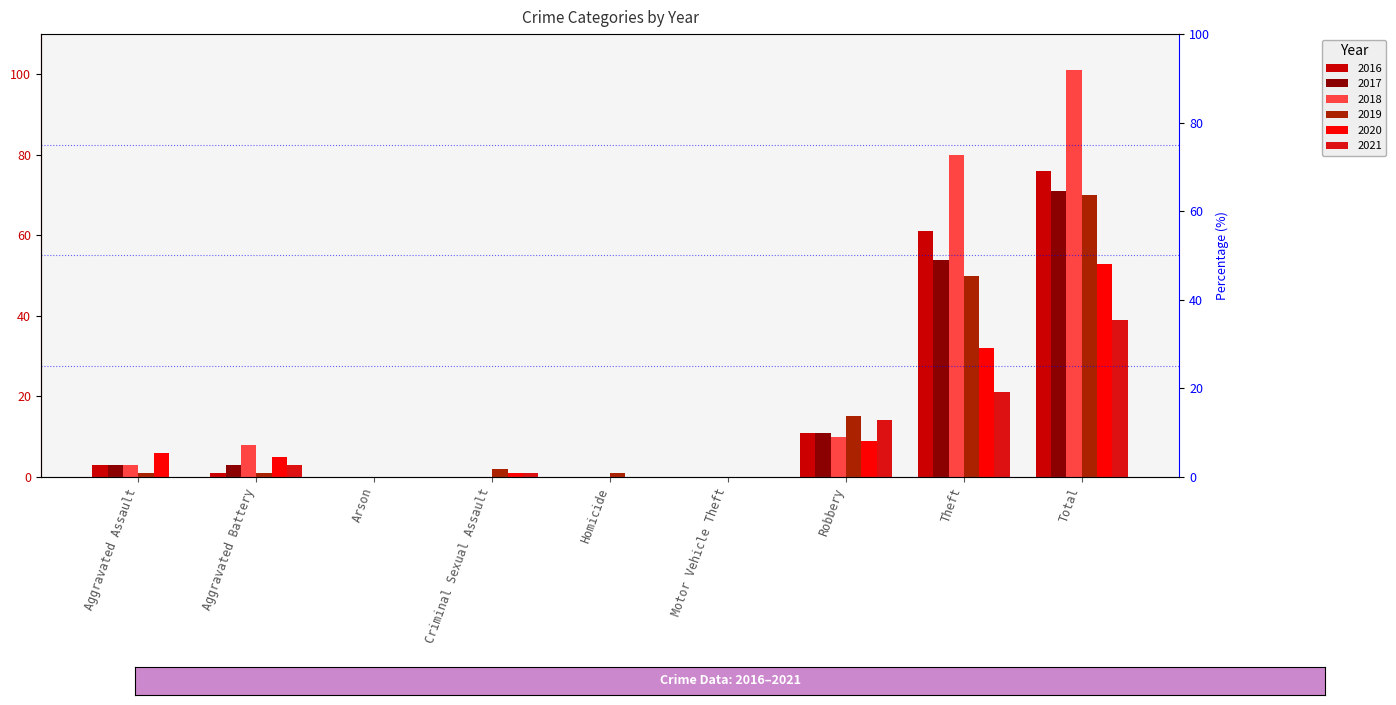

At which label does 2016 first exceed 1?

Aggravated Assault